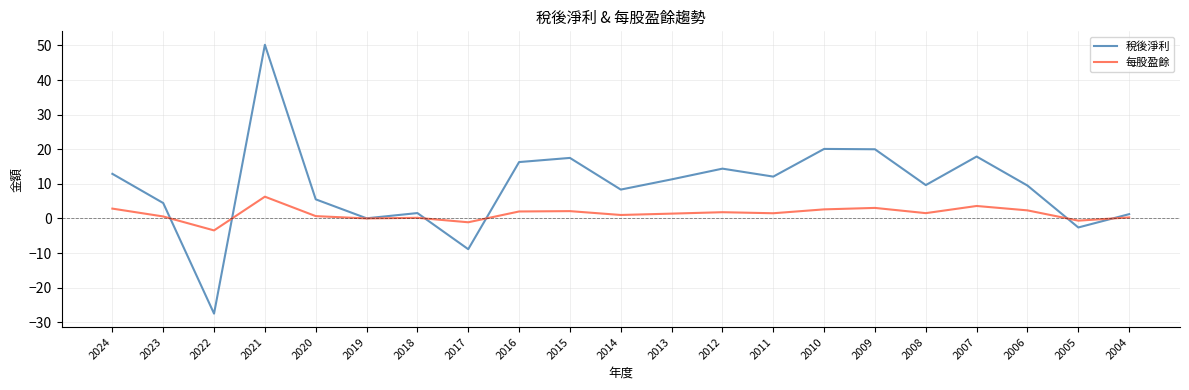

The value of 每股盈餘 at 2012 is 1.8. True or false?

True